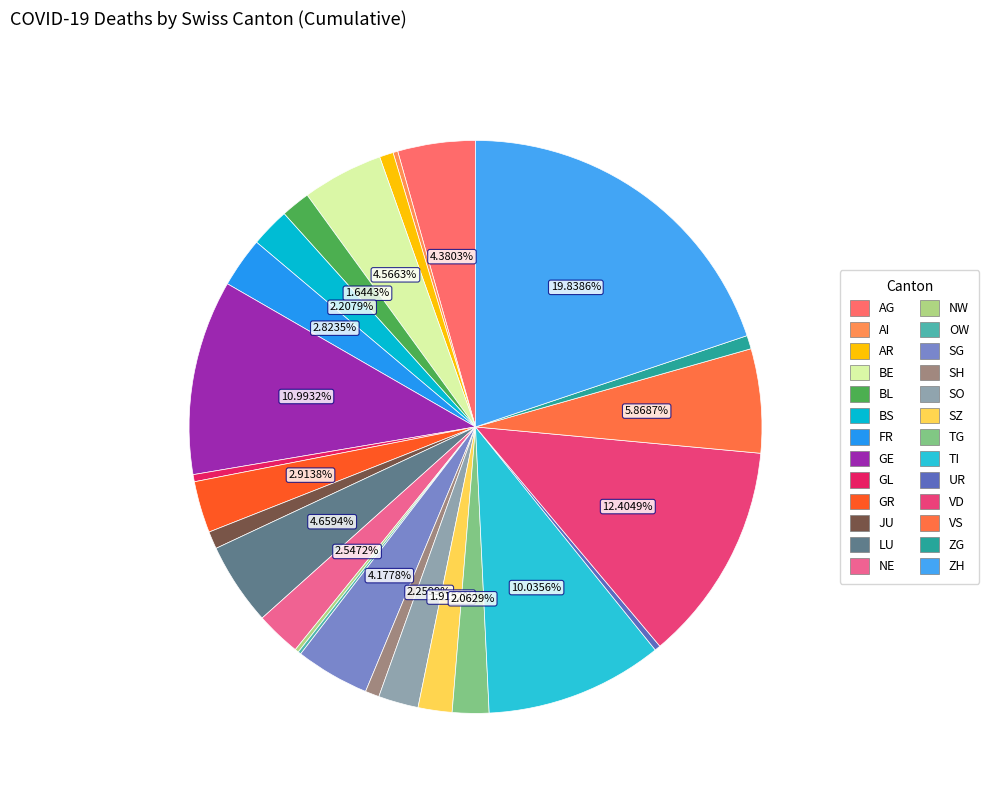

The SO slice represents 1% of the pie. True or false?

False